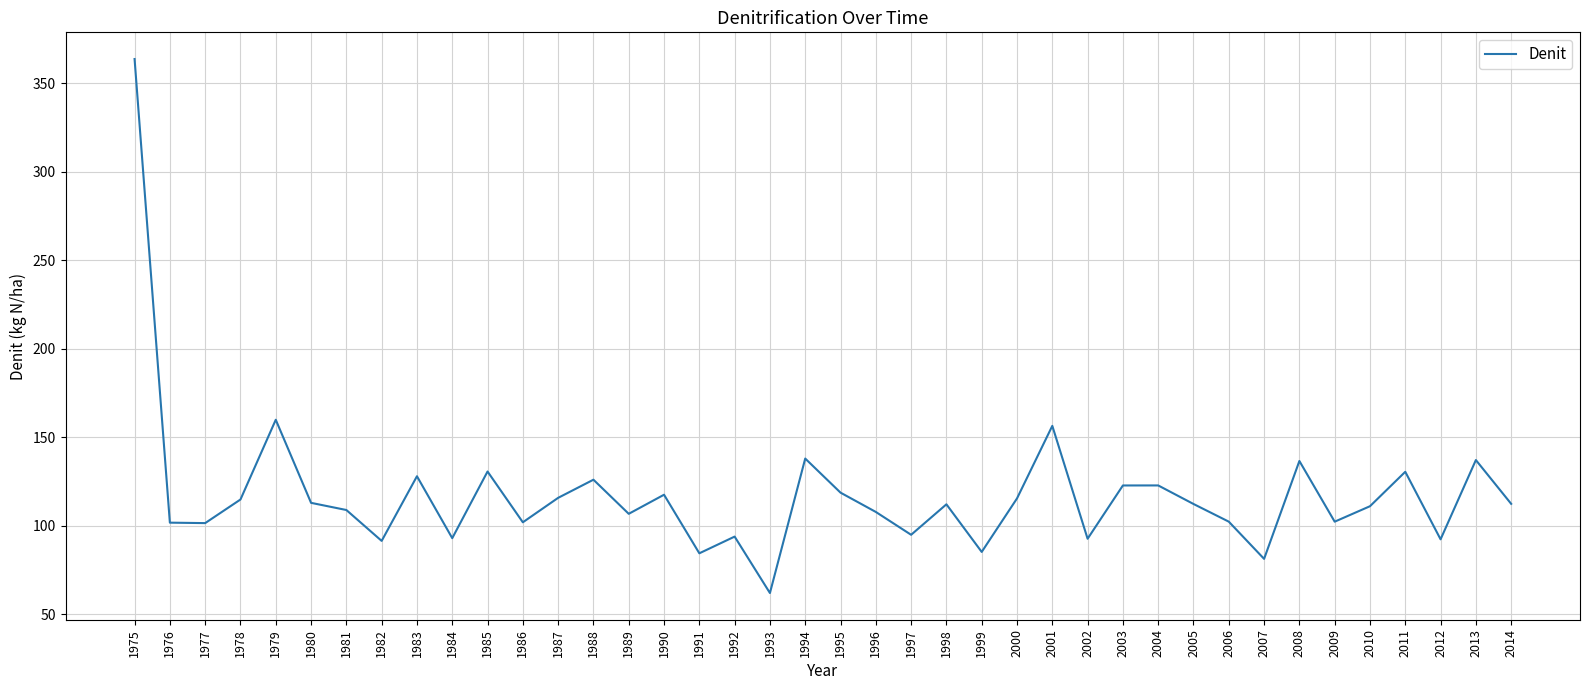

What is the approximate value at 1990?

117.6